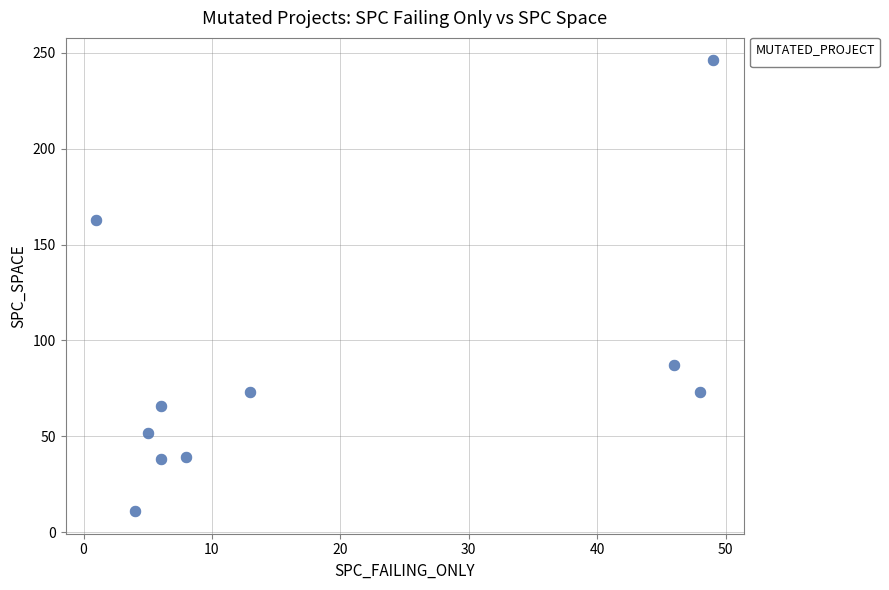

What is the range of X values (max minus min)?

48